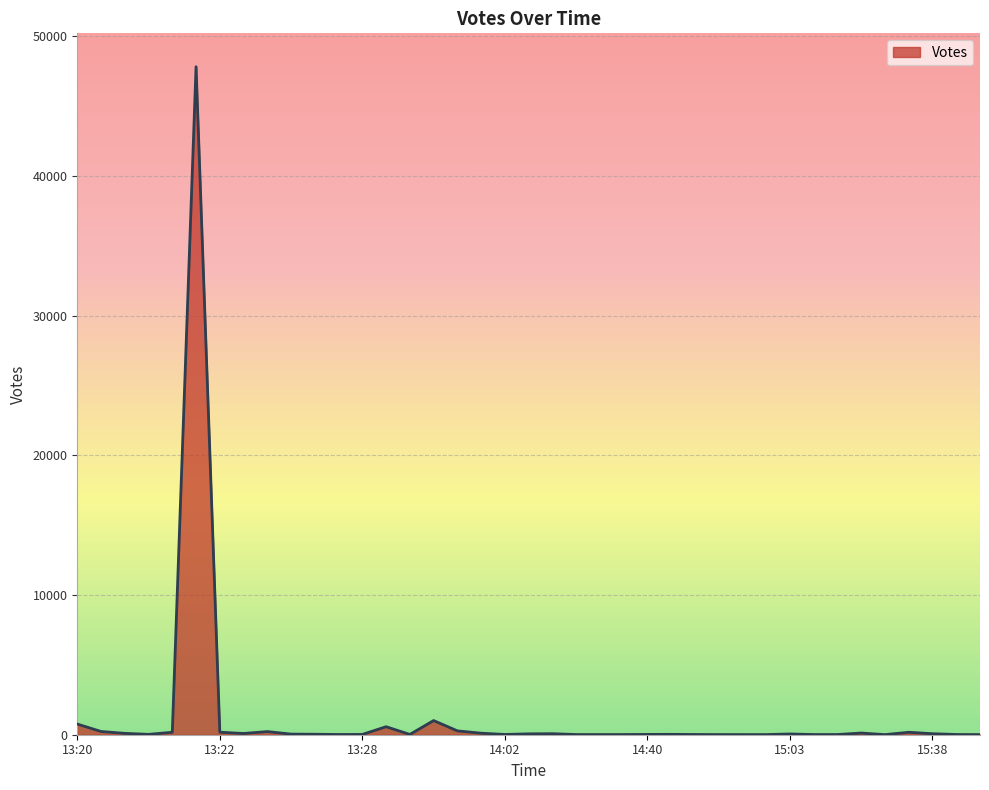

Does the chart display data point markers on the line(s)?

No